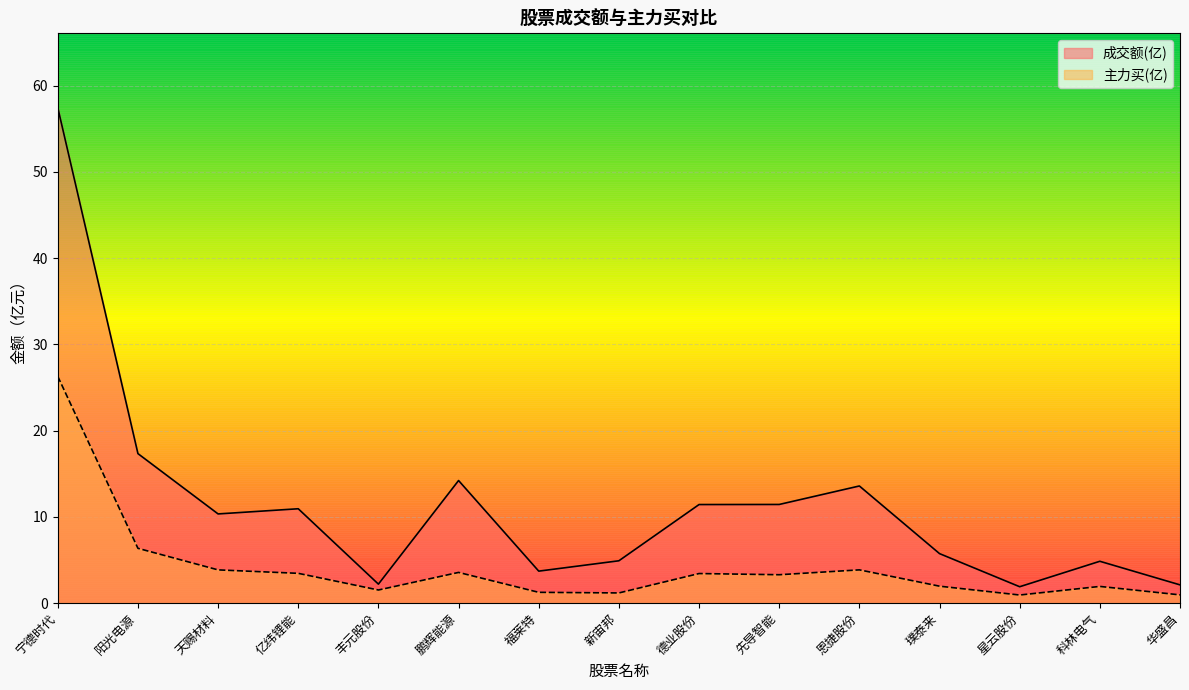

What is the difference between the 主力买 values at 阳光电源 and 宁德时代?

19.9